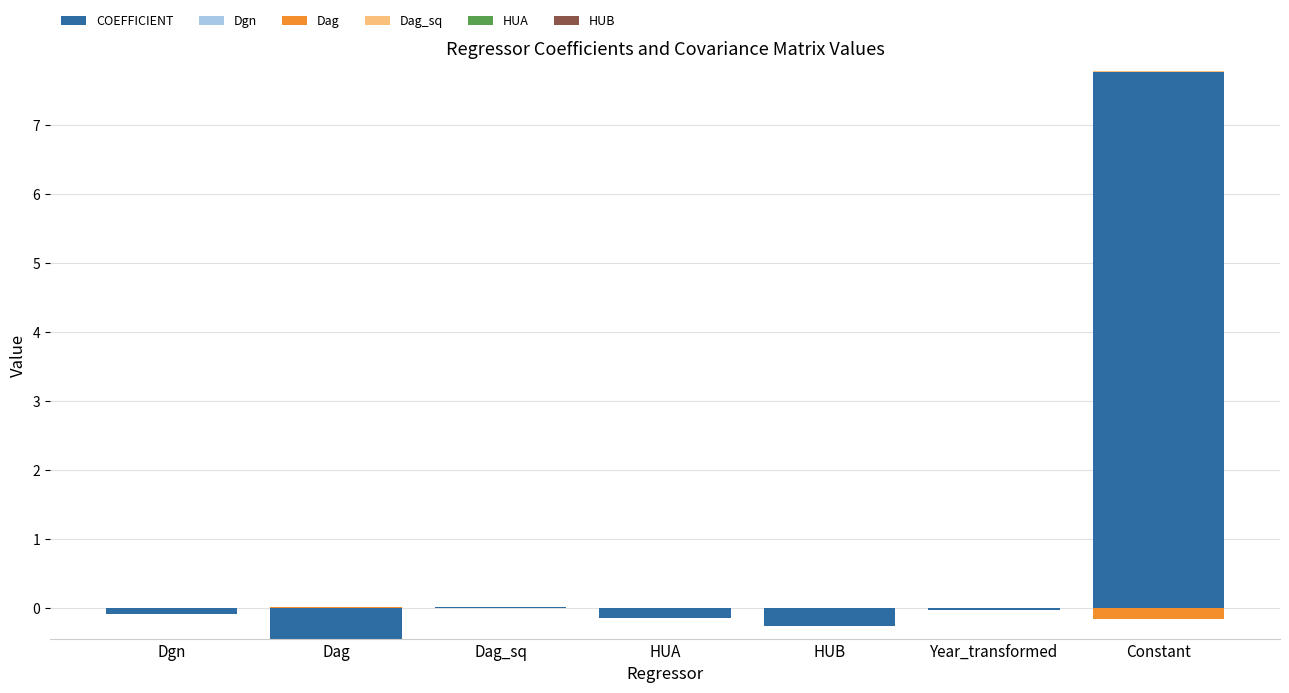

Which series has the largest total across all categories?

COEFFICIENT